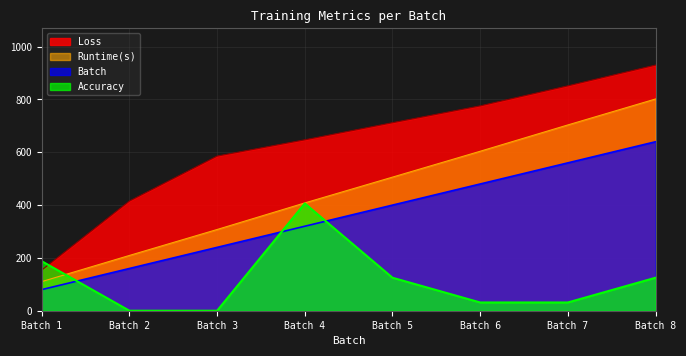

What is the spread (max minus min) of values at Batch 6?

744.5